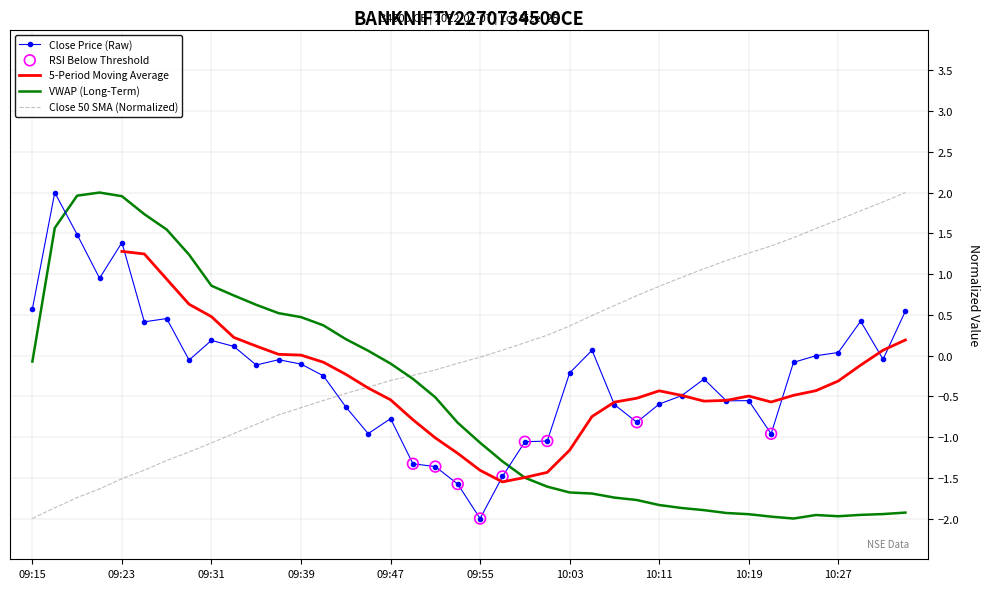

At how many categories does at least one series exceed 0?

35